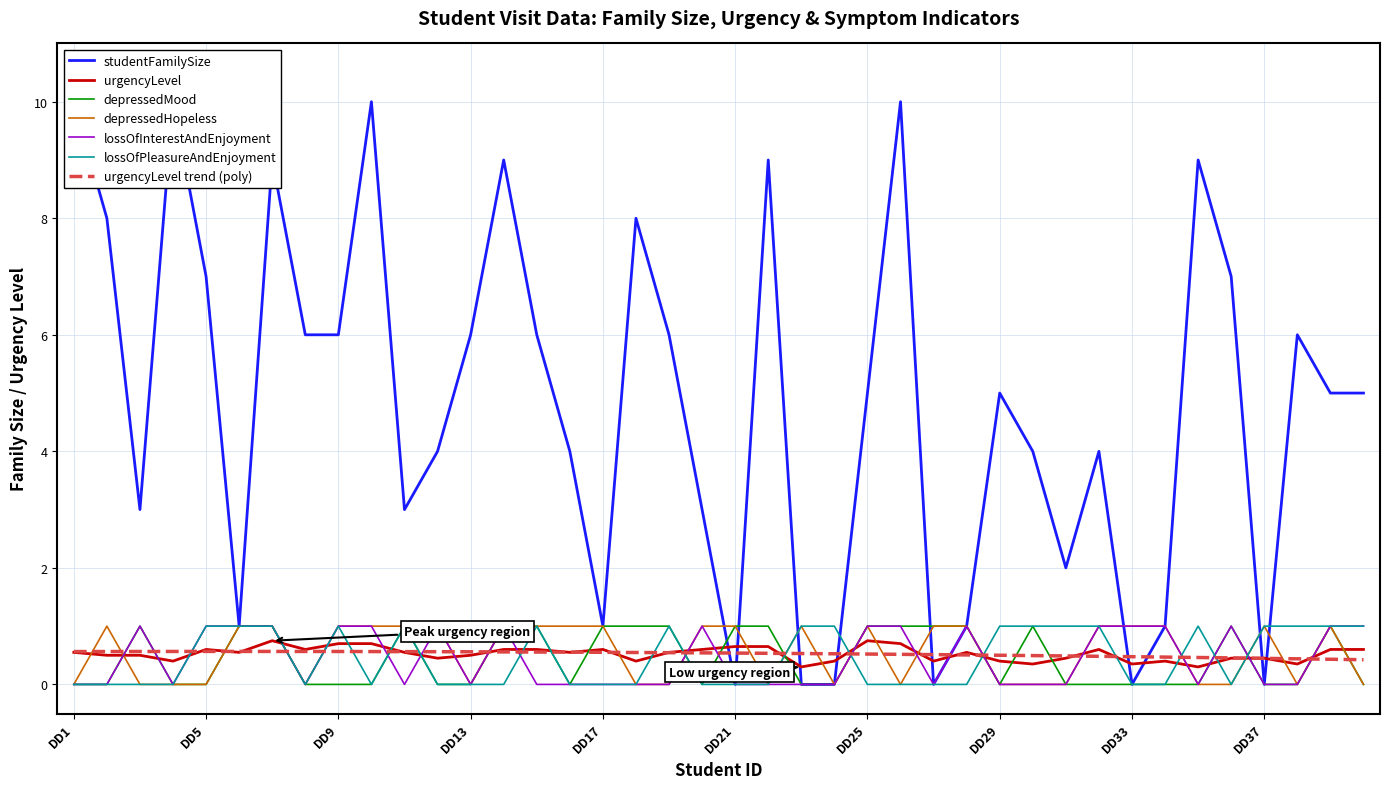

The depressedMood series shows 0.0 at DD24. True or false?

True